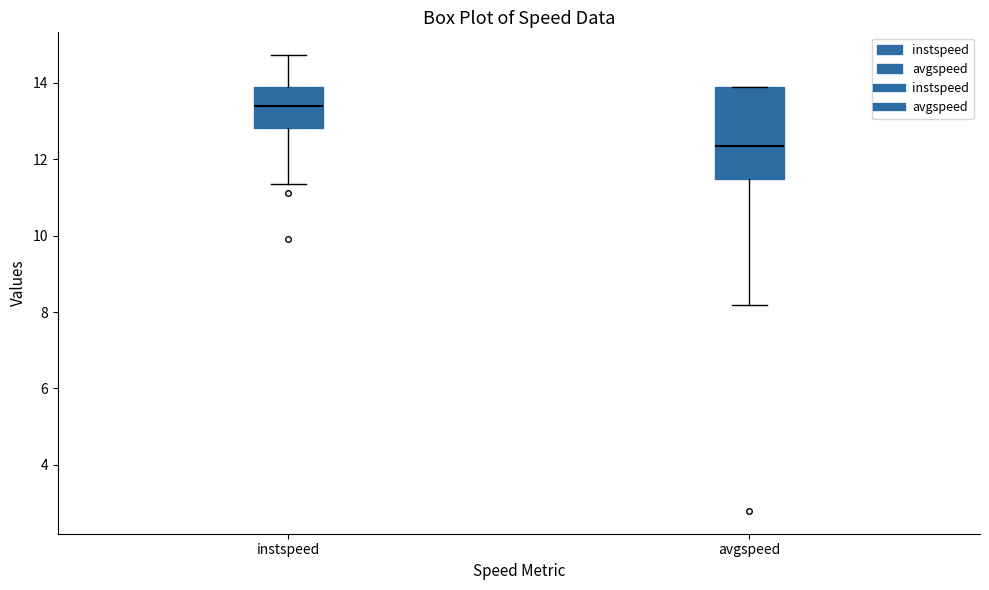

Where does the median line of the box for instspeed sit on the y-axis? The values are not printed on the chart, so give them approximately, as read against the axis.

13.4